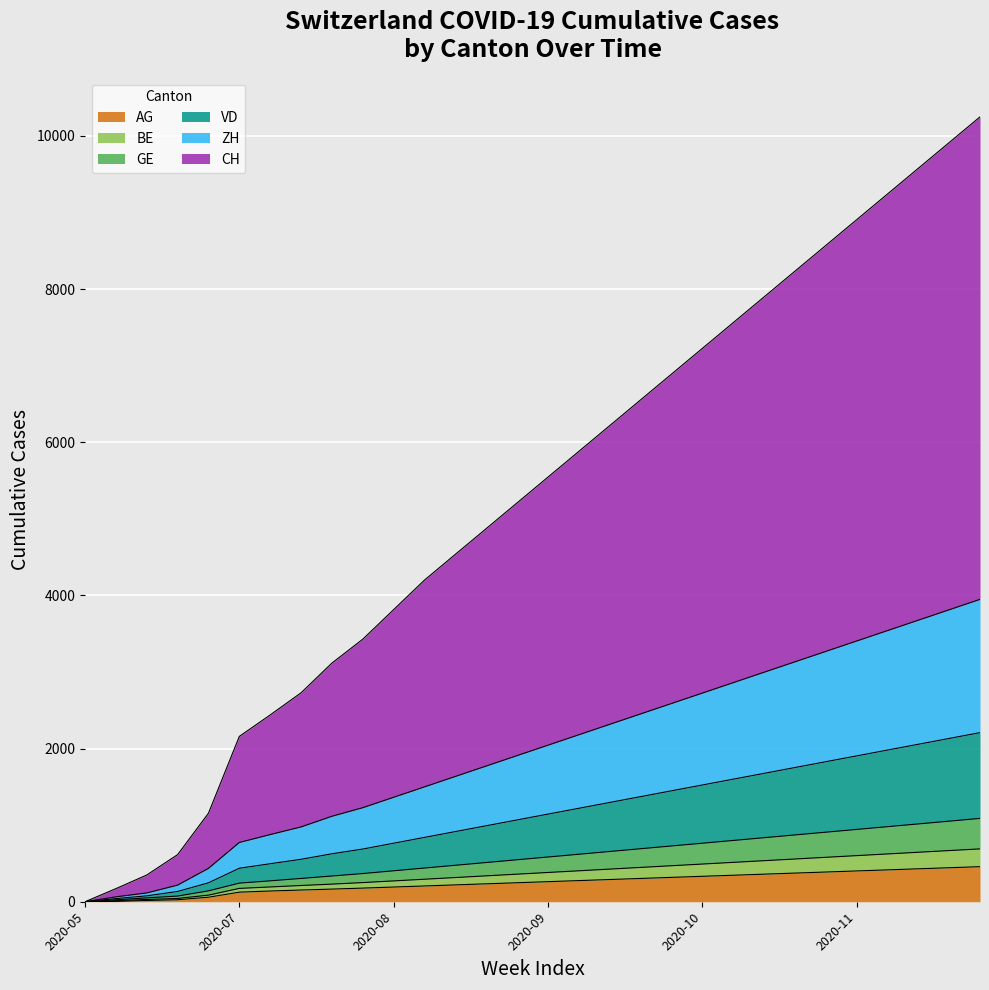

What is the value of the ZH point at the 28th from the left?

3676